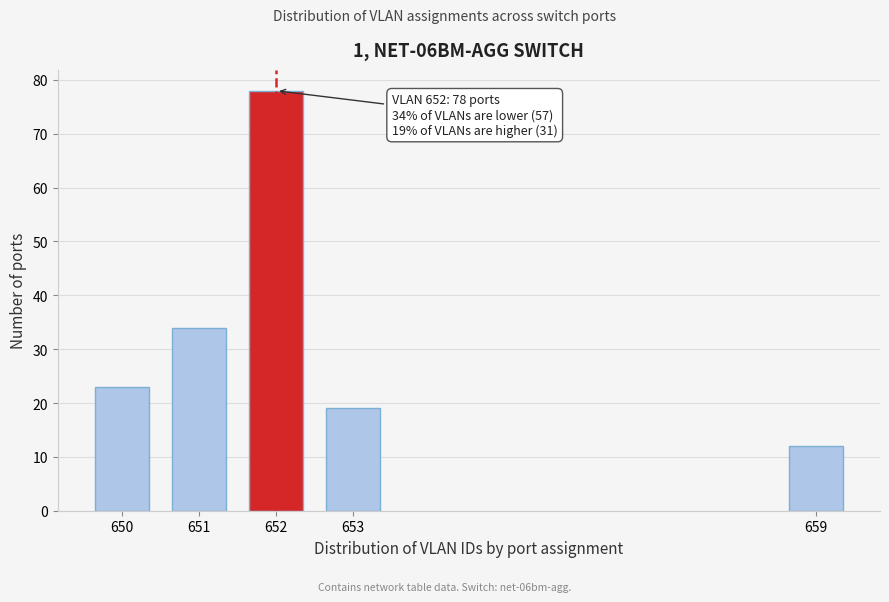

Reading left to right, transcribe all the data shown in this chart.

23	34	78	19	12